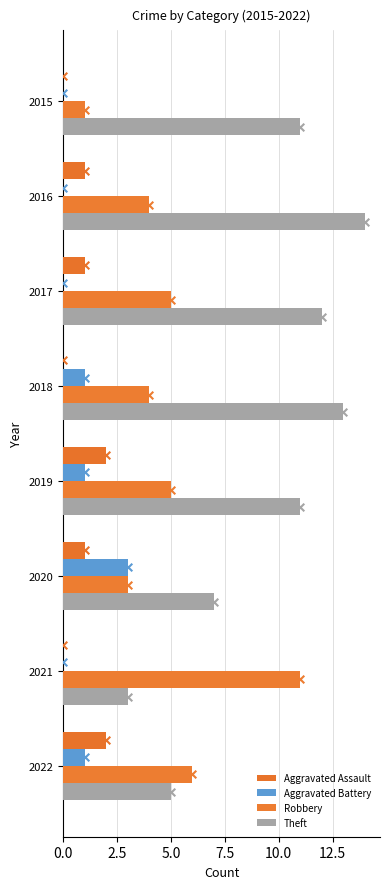

Which series contains the lowest Y value?

Aggravated Assault